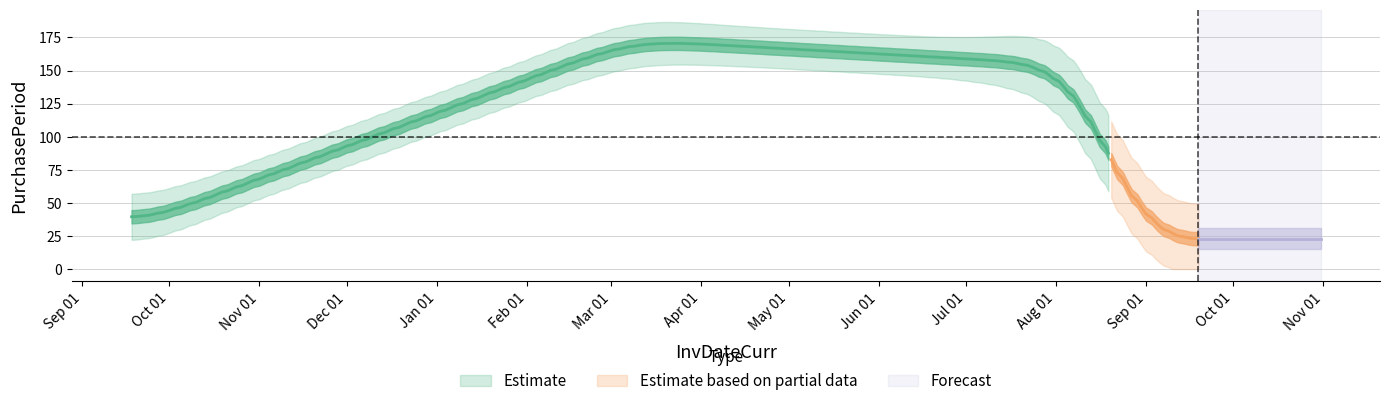

List the labels in order of value, largest first.

2016-03-09, 2016-08-10, 2015-09-18, 2016-09-19, 2016-08-29